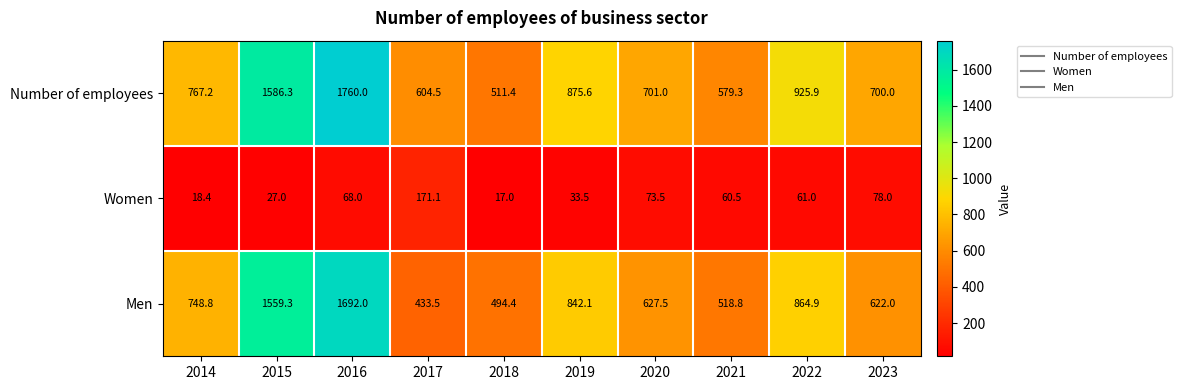

At which category does the chart reach its peak across all series?

2016